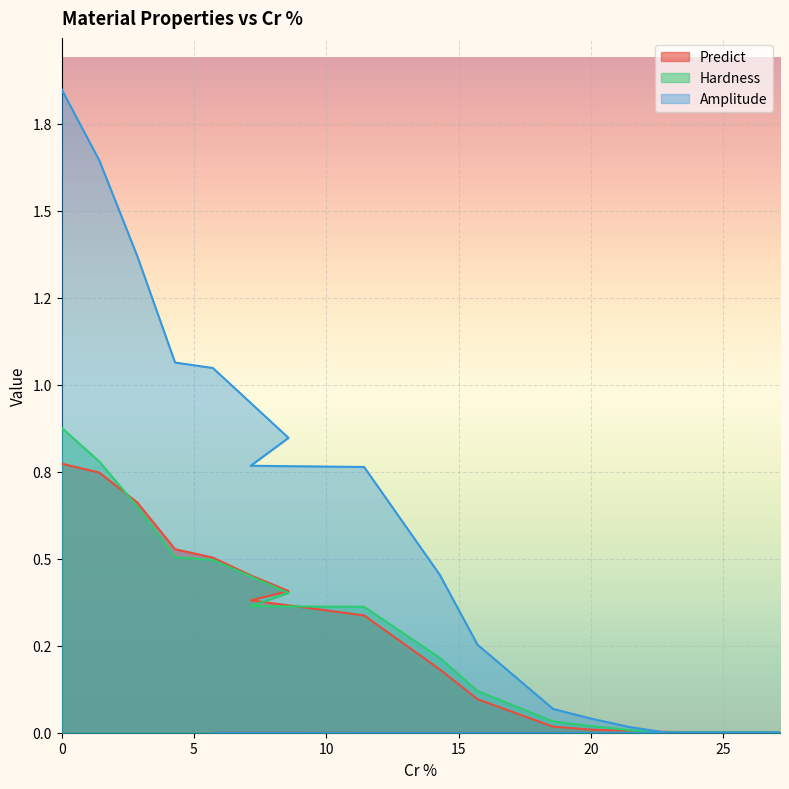

What is the difference between the maximum and minimum values in the Amplitude series?

1.8